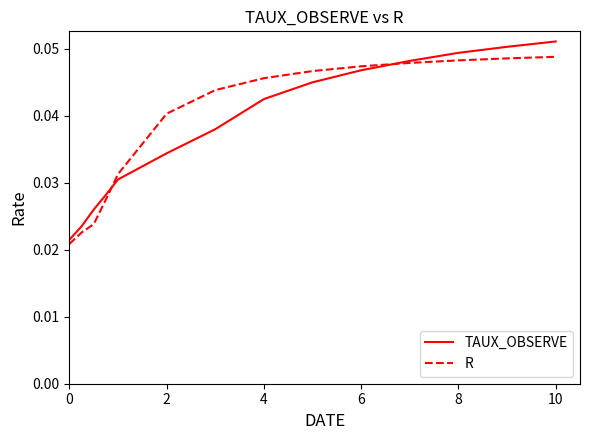

List the series in order of their peak value, highest first.

TAUX_OBSERVE, R